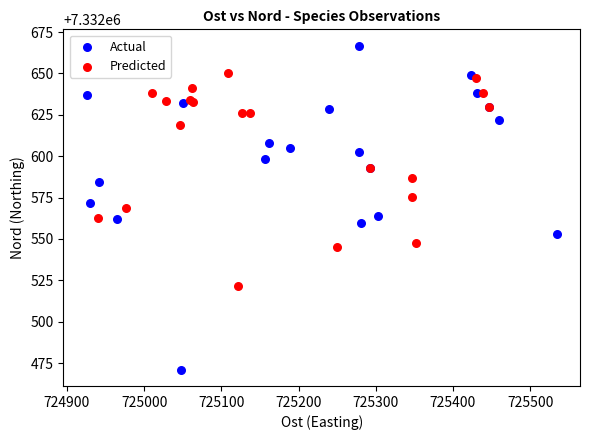

Which series has the largest Y range (max minus min)?

Actual